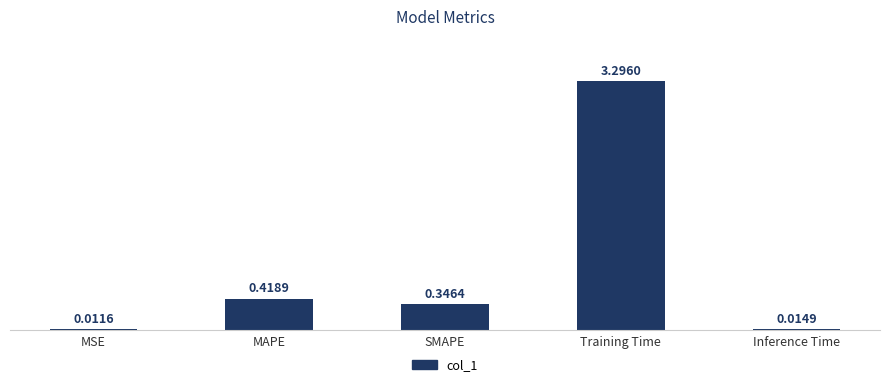

Which has a higher value, SMAPE or Training Time?

Training Time